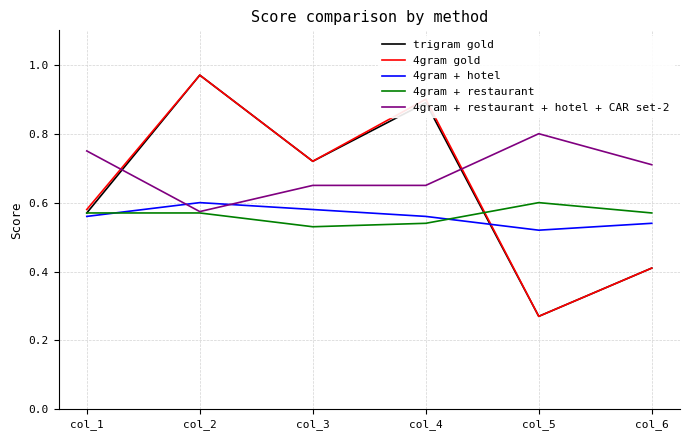

Rank the categories by trigram gold value from lowest to highest.

col_5, col_6, col_1, col_3, col_4, col_2